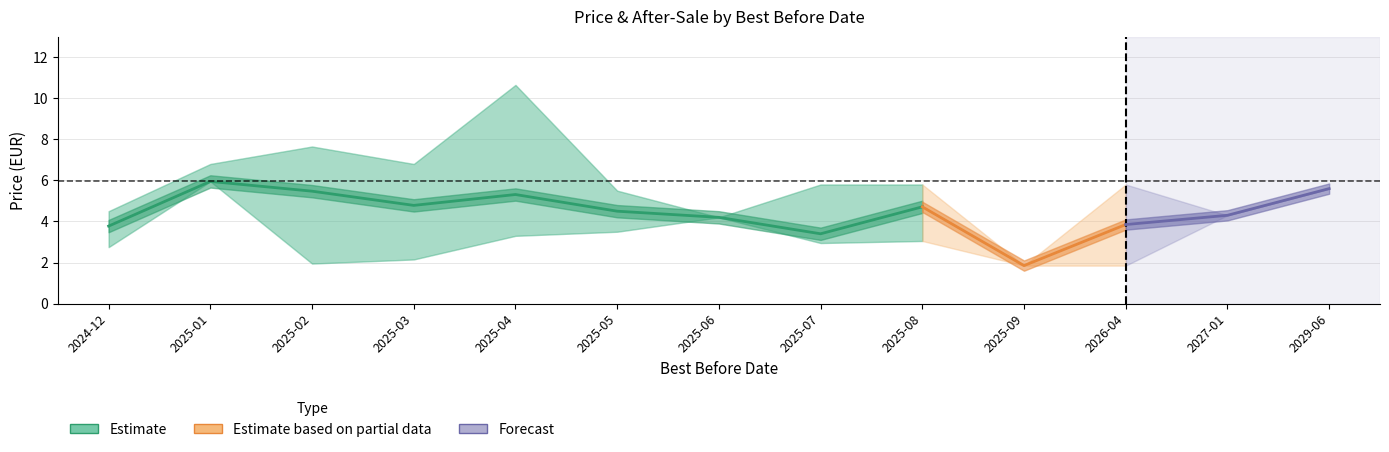

Reading left to right, what are all the values shown in this chart?

price_mean: 3.8	6.0	5.5	4.8	5.3	4.5	4.2	3.4	4.7	1.9	3.9	4.3	5.6
price_upper: 4.5	6.8	7.7	6.8	10.7	5.5	4.2	5.8	5.8	1.9	5.8	4.3	5.6
price_lower: 2.8	6.0	1.9	2.1	3.3	3.5	4.2	3.0	3.0	1.9	1.9	4.3	5.6
after_sale_mean: 3.8	6.0	5.5	4.8	5.3	4.5	4.2	3.4	4.7	1.9	3.9	4.3	5.6
after_sale_upper: 4.5	6.8	7.7	6.8	10.7	5.5	4.2	5.8	5.8	1.9	5.8	4.3	5.6
after_sale_lower: 2.8	6.0	1.9	2.1	3.3	3.5	4.2	3.0	3.0	1.9	1.9	4.3	5.6